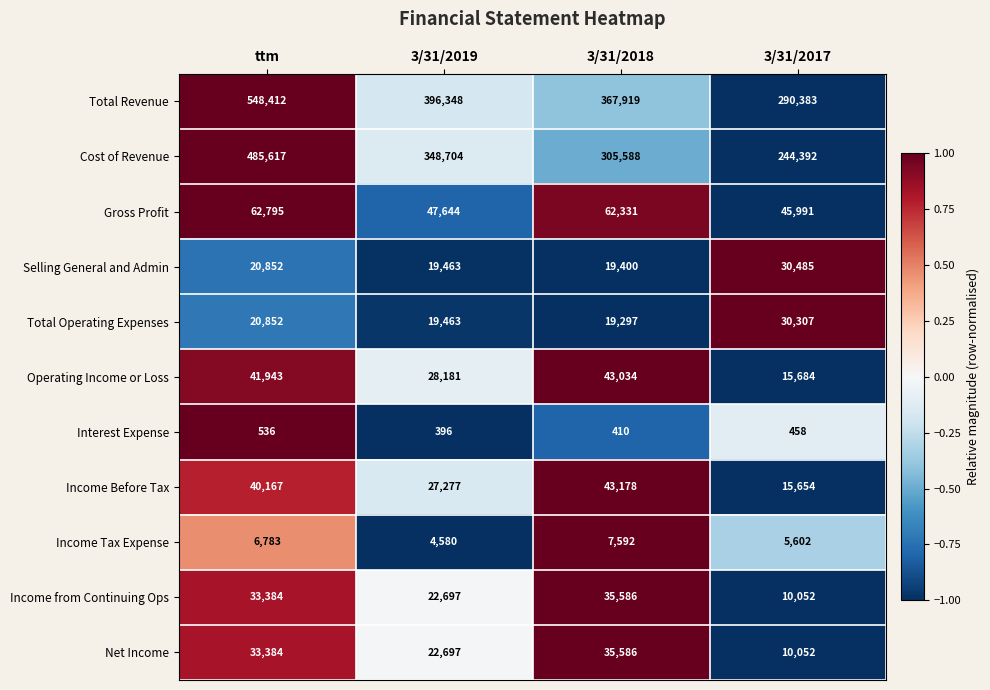

The Total Revenue series shows 548412 at ttm. True or false?

True